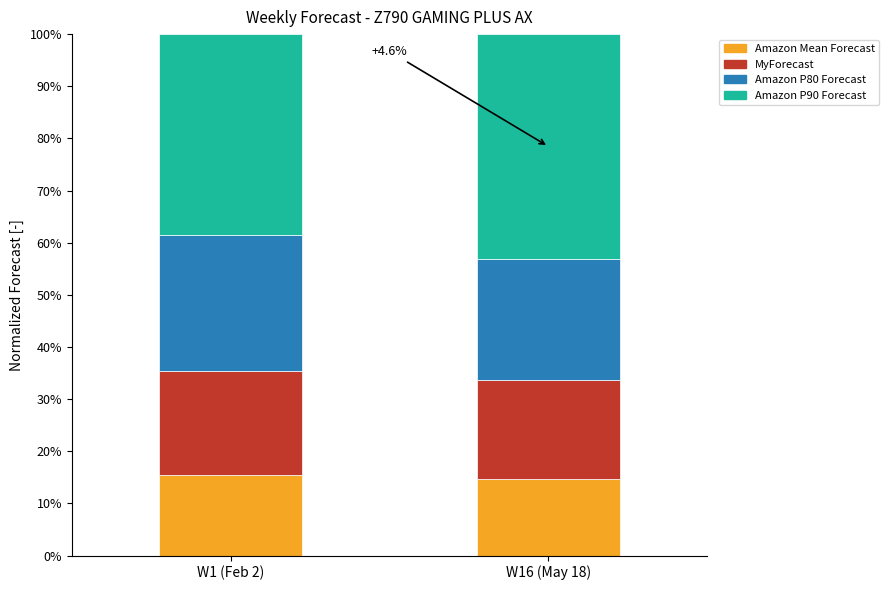

Reading left to right, transcribe the values for Amazon Mean Forecast.

W1 (Feb 2)=15.4	W16 (May 18)=14.7